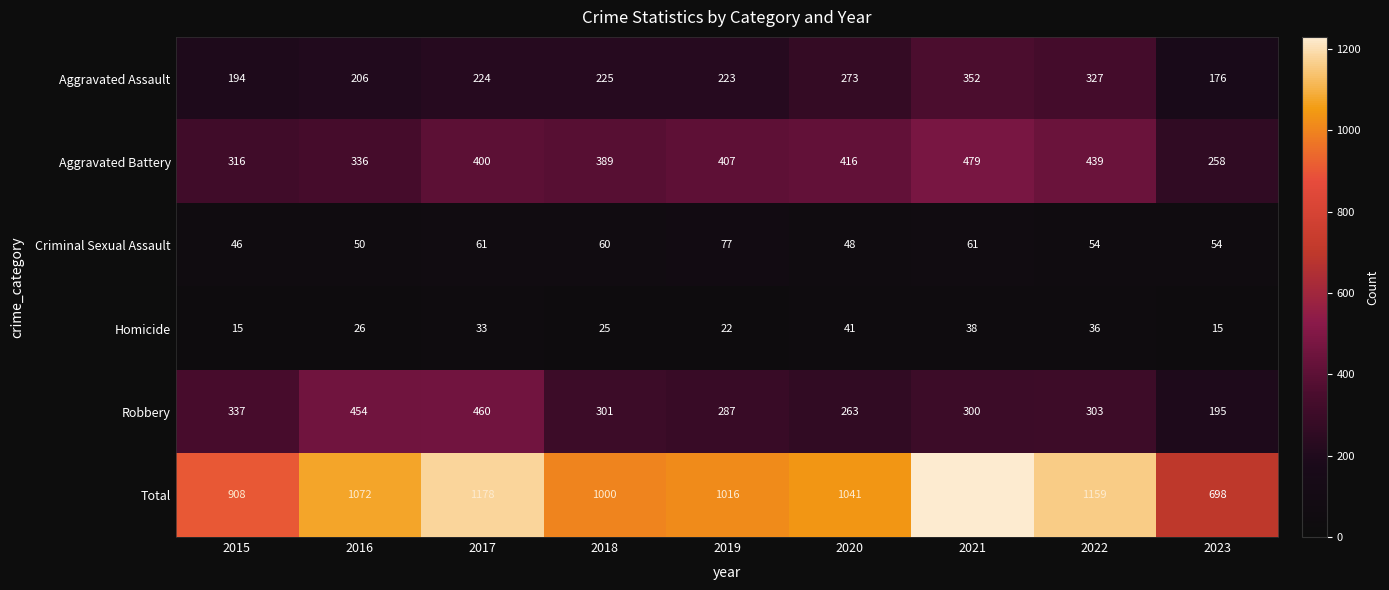

Is it true that Aggravated Battery equals 439 at 2022?

True